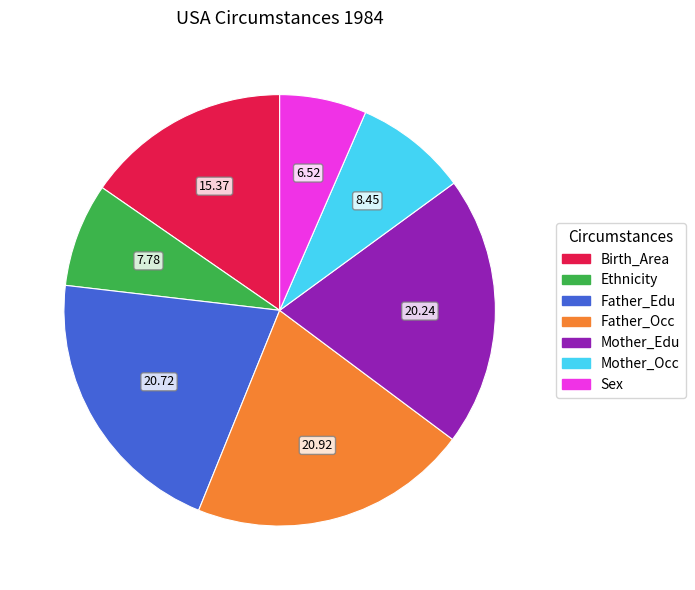

Is there any slice that represents more than half of the pie?

No